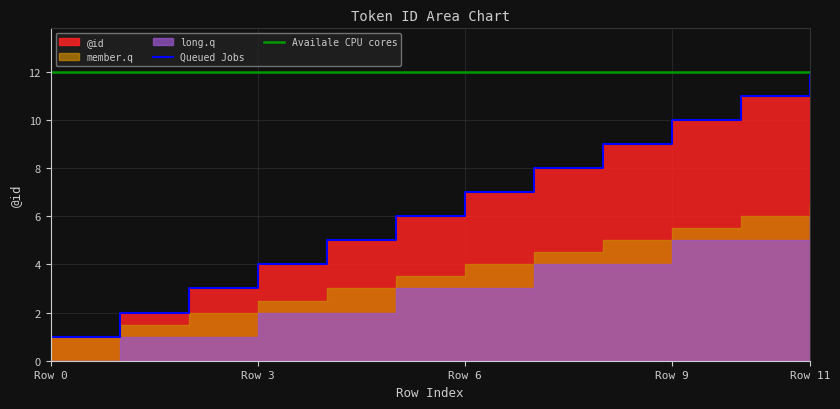

True or false: Availale CPU cores and Queued Jobs intersect in this chart.

False